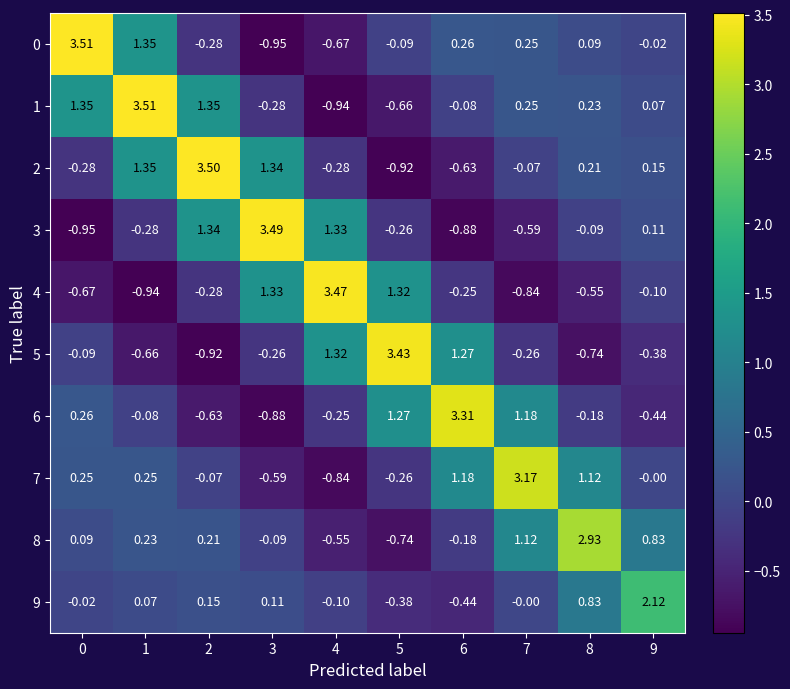

Is the value of 1 at 8 greater than the value of 6 at 8?

Yes